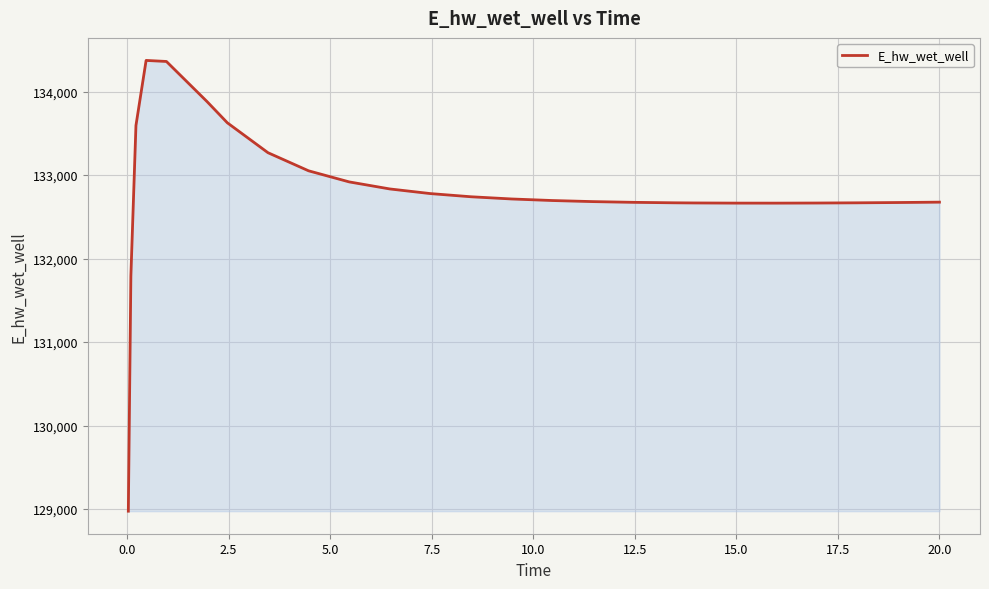

What is the maximum value shown in the chart?

134372.8